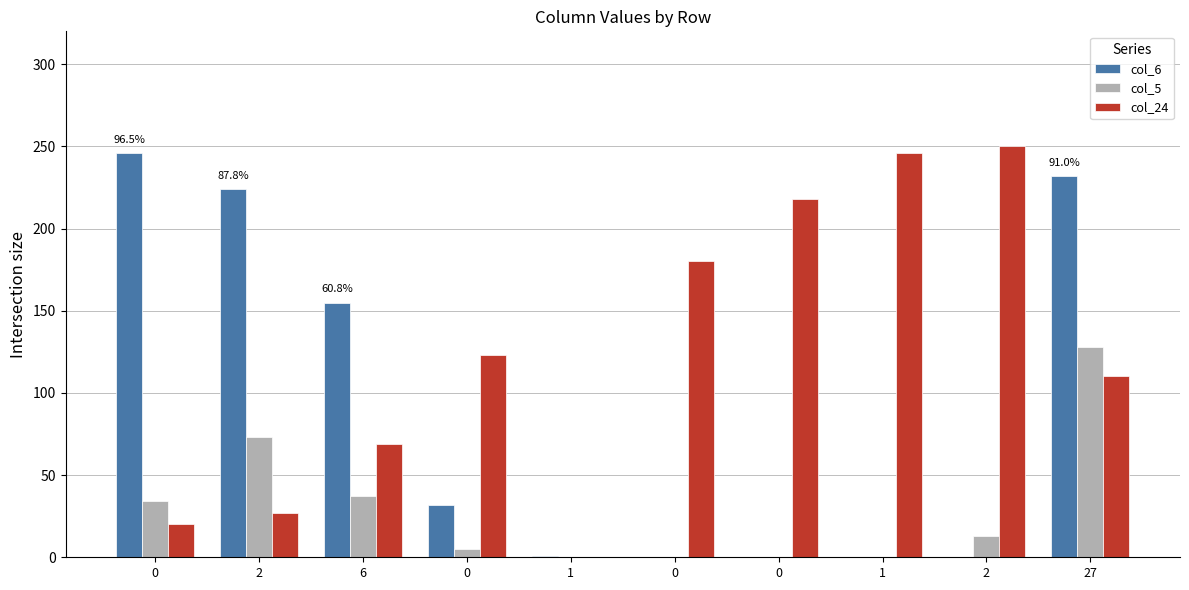

Reading left to right, transcribe all the data shown in this chart.

col_6: 0=246	2=224	6=155	0=32	1=1	0=0	0=0	1=0	2=0	27=232
col_5: 0=34	2=73	6=37	0=5	1=0	0=0	0=0	1=0	2=13	27=128
col_24: 0=20	2=27	6=69	0=123	1=0	0=180	0=218	1=246	2=250	27=110